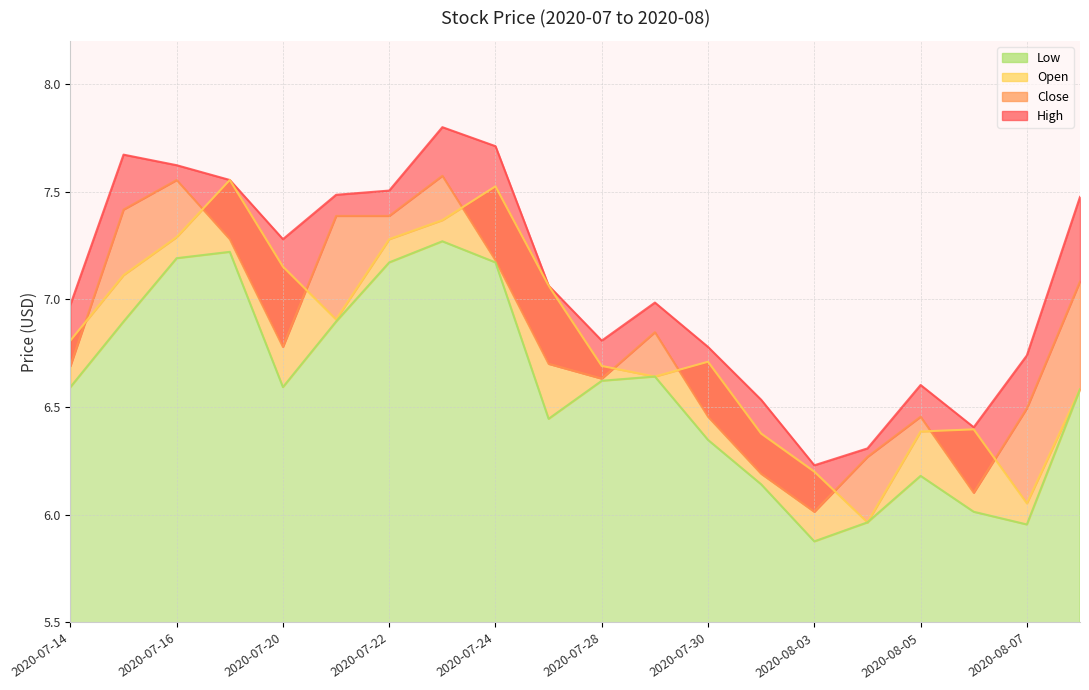

True or false: Open and Close intersect in this chart.

True